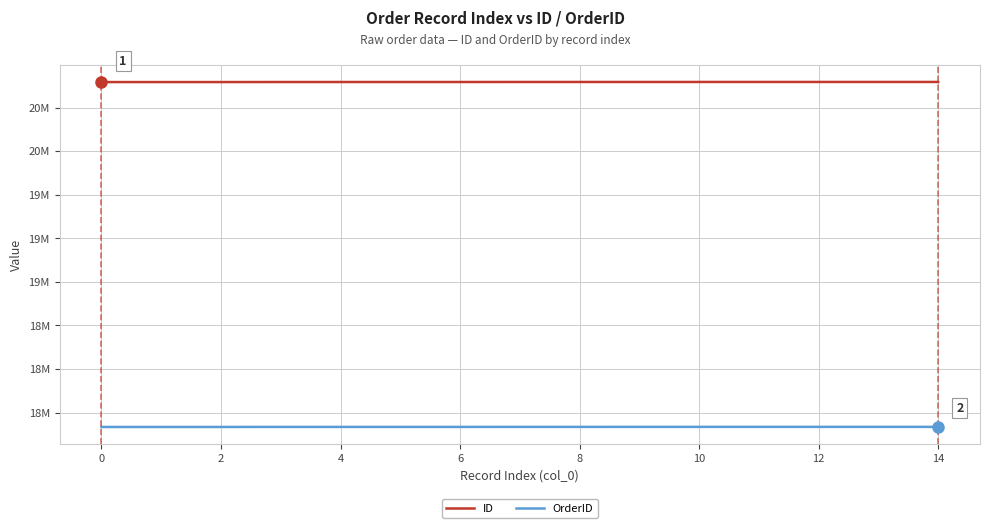

Does the chart have visible grid lines?

Yes